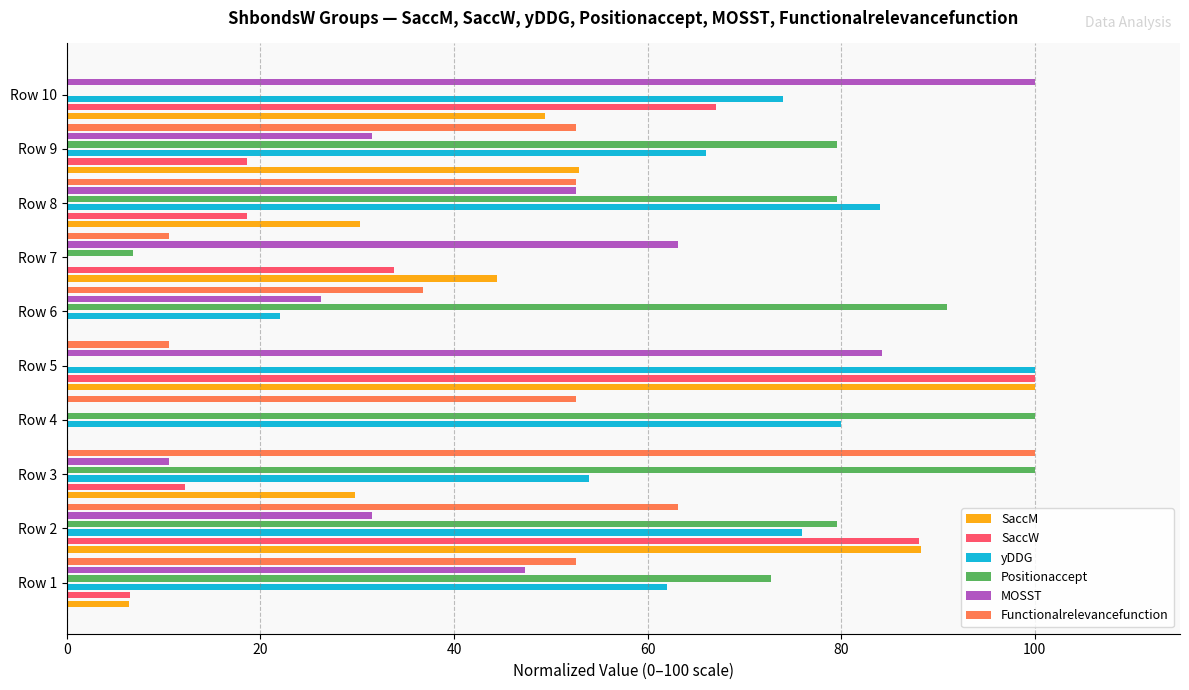

What is the value of the Functionalrelevancefunction bar at the 3rd from the left?

100.0